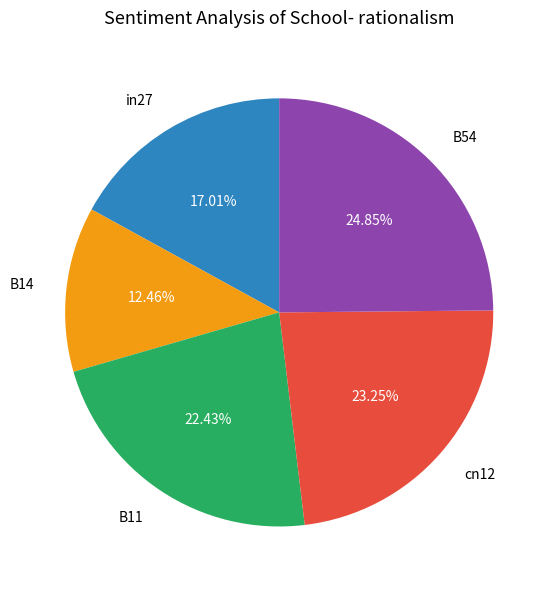

To the nearest percent, what is the difference between the in27 and B54 slice percentages?

8%